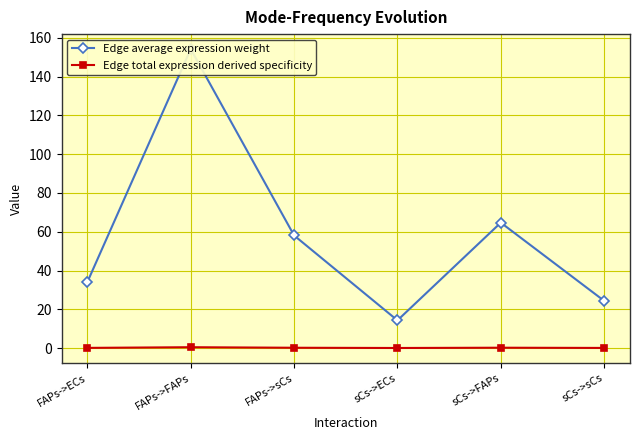

Does the chart have visible grid lines?

Yes